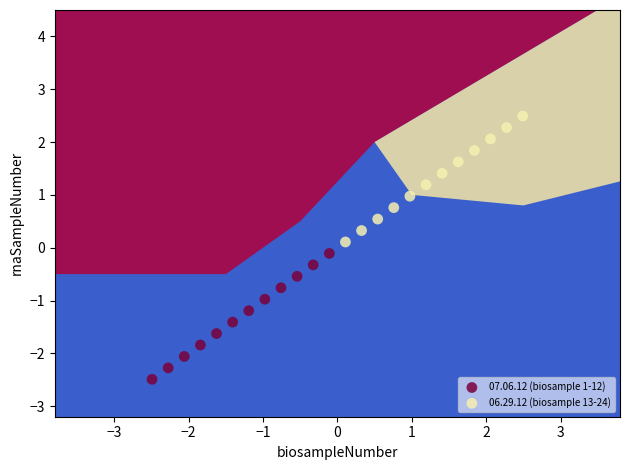

Which series contains the lowest Y value?

07.06.12 (biosample 1-12)